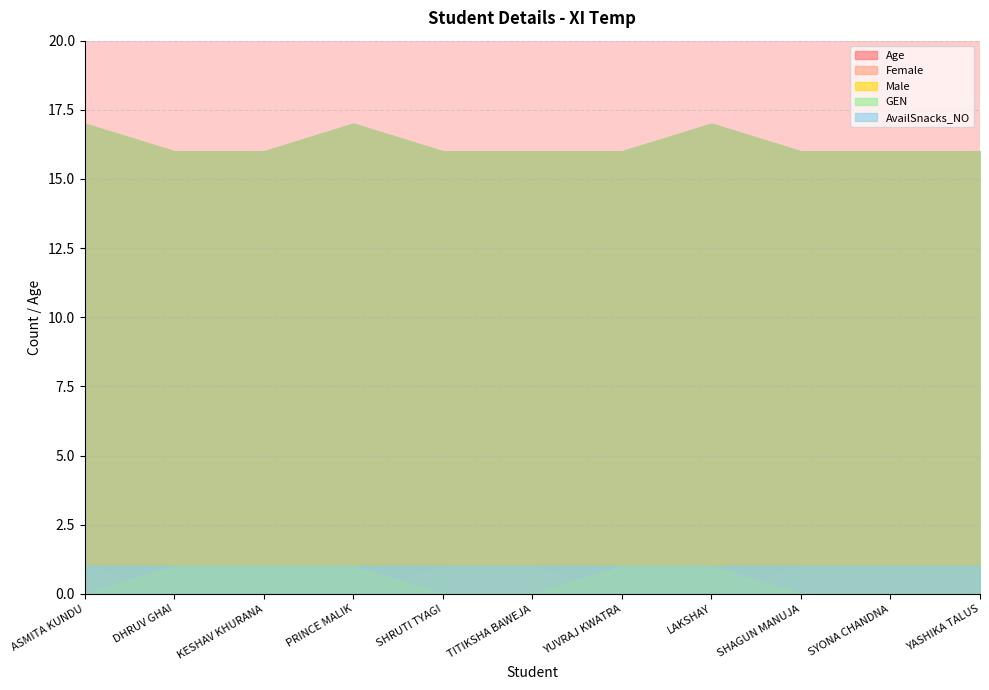

How many distinct data groups are displayed?

5